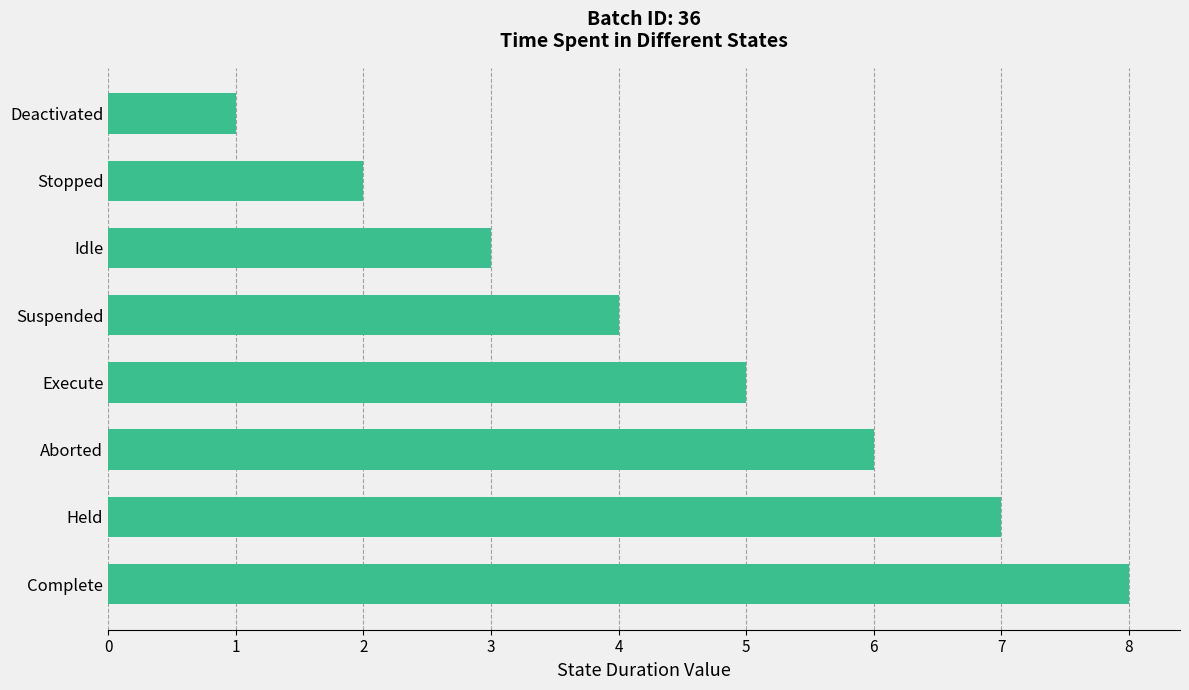

How many distinct data groups are displayed?

1